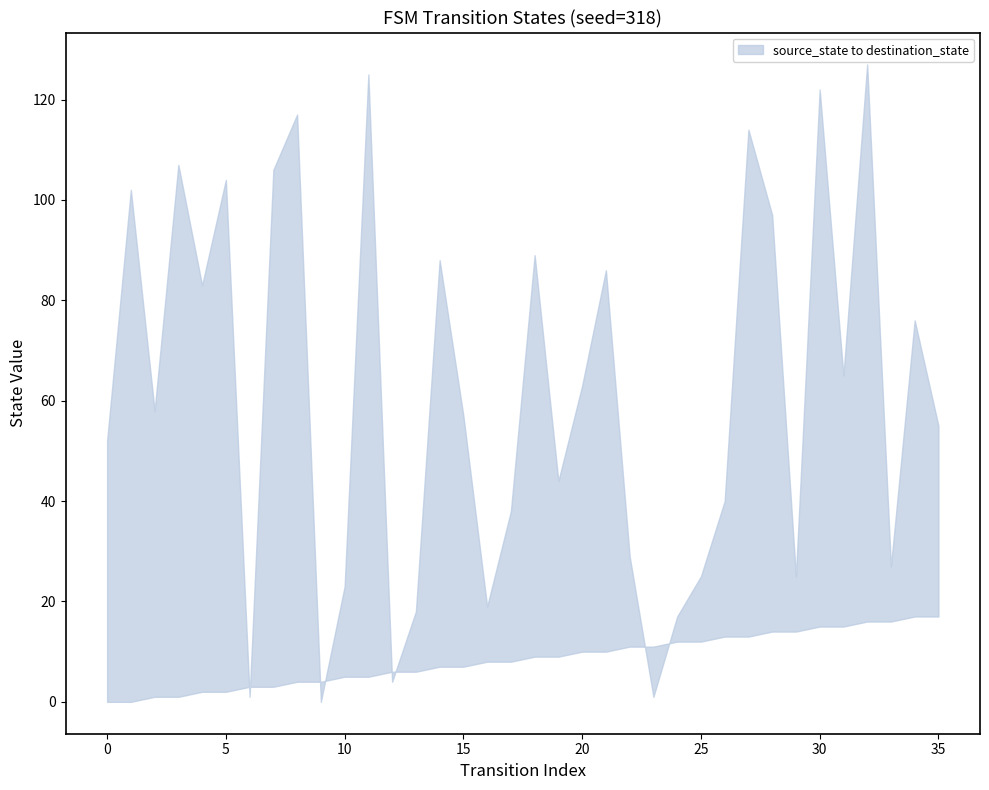

How many intersections are there between source_state and destination_state?

8